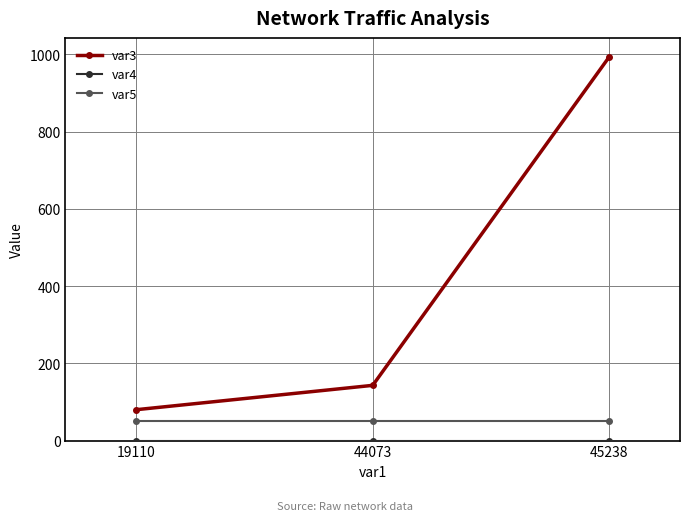

Rank the categories by var3 value from highest to lowest.

45238, 44073, 19110